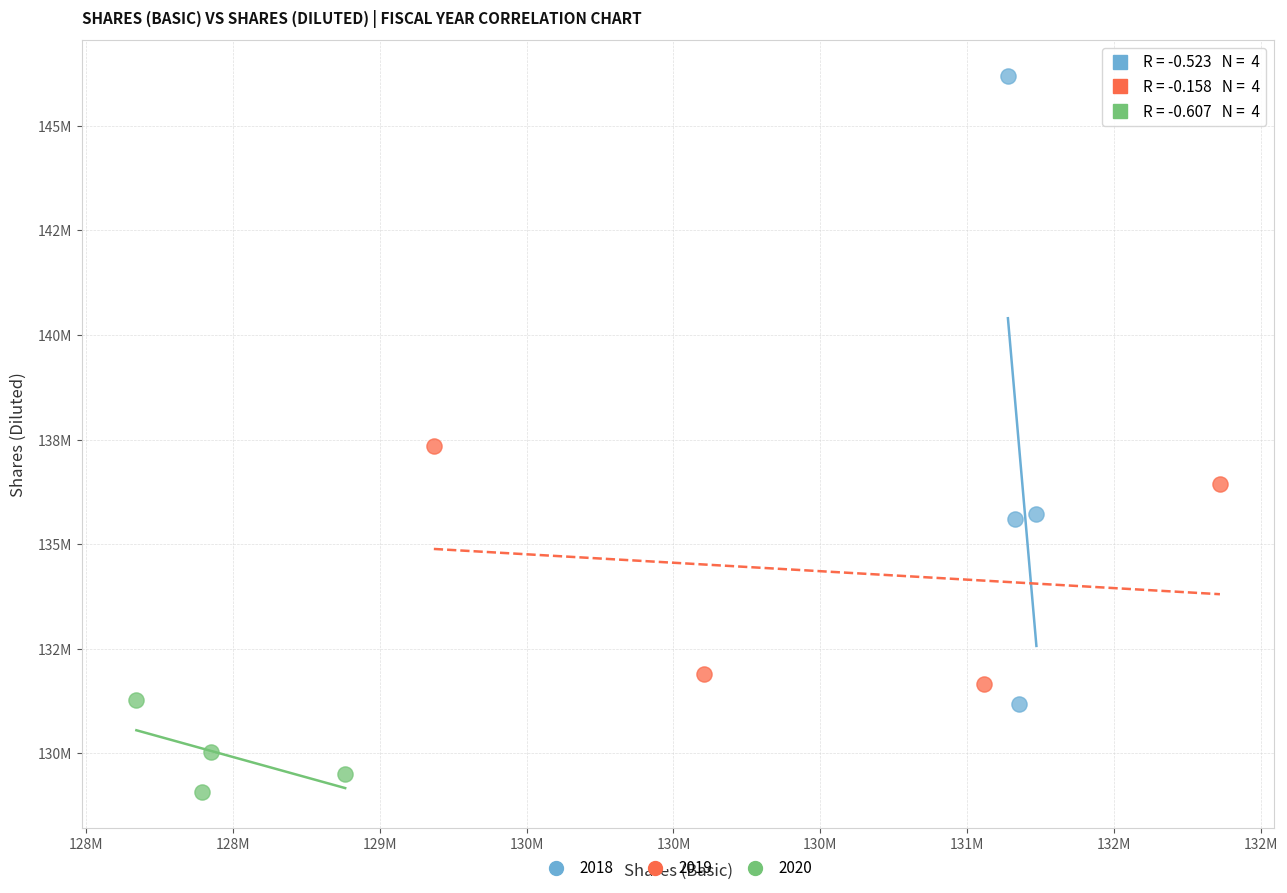

What are all the series names shown in the legend?

2018, 2019, 2020